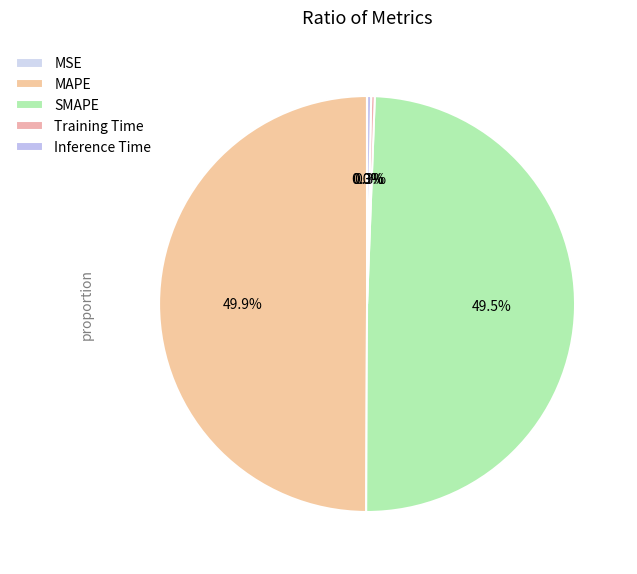

The Training Time slice represents 0% of the pie. True or false?

True